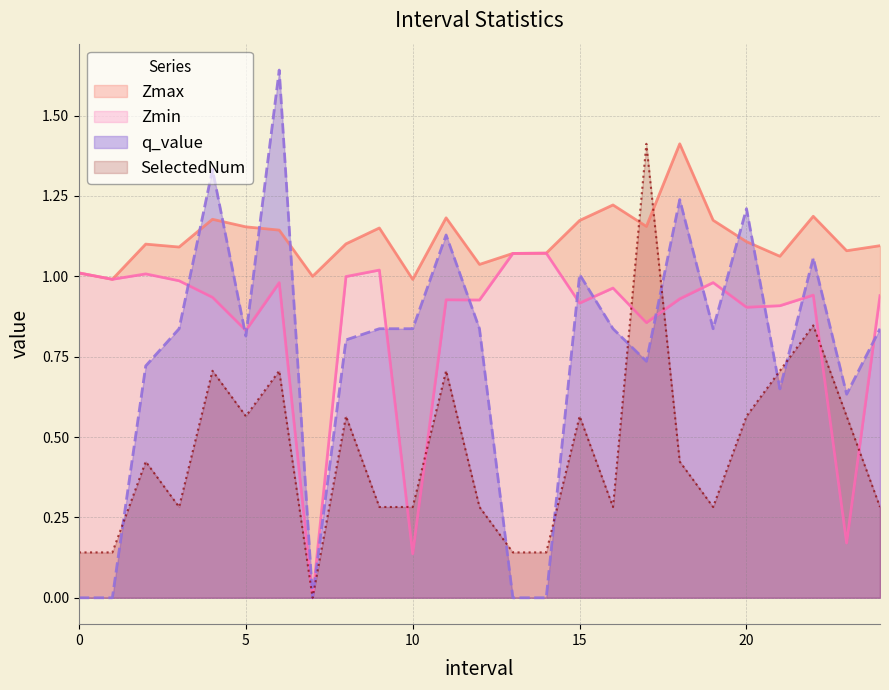

What is the sum of the q_value values at 22.0 and 2.0?

1.8